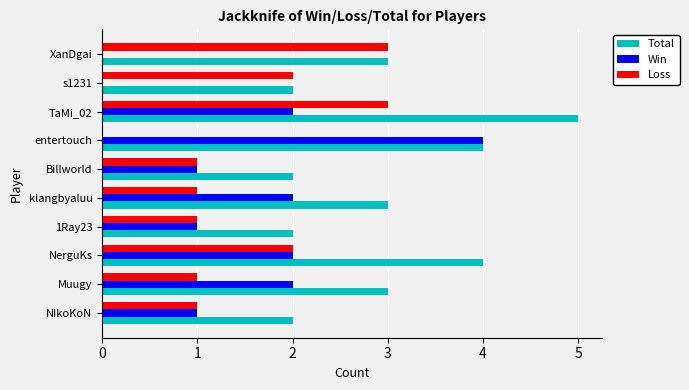

True or false: Total has a value of 7 at NerguKs.

False